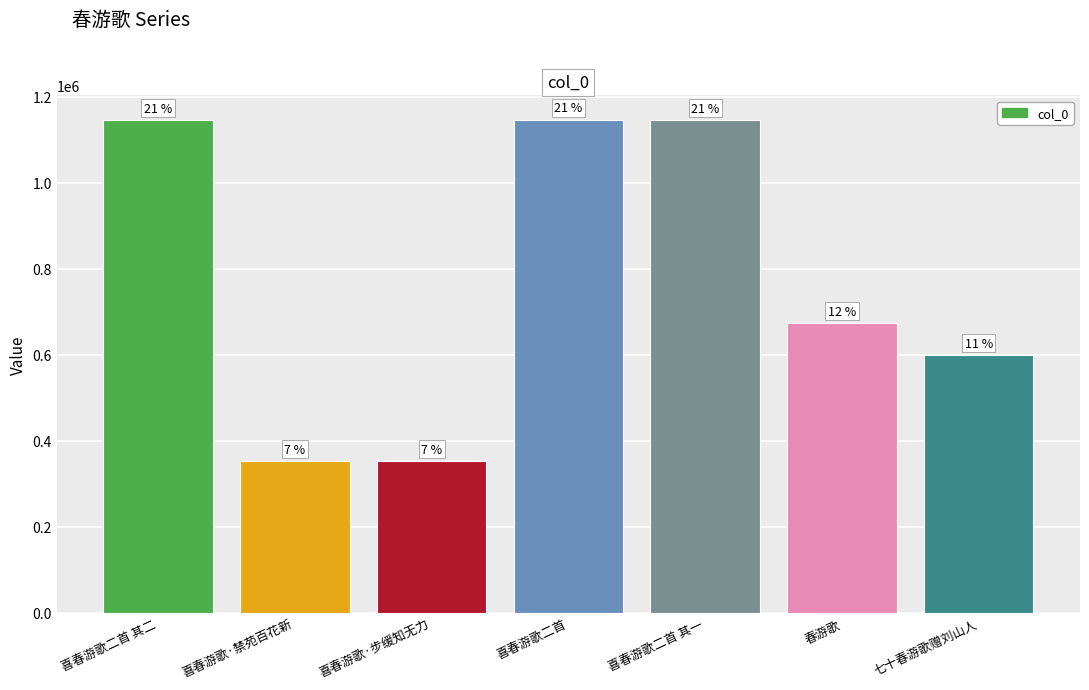

The value at 喜春游歌·禁苑百花新 is 352165. True or false?

True